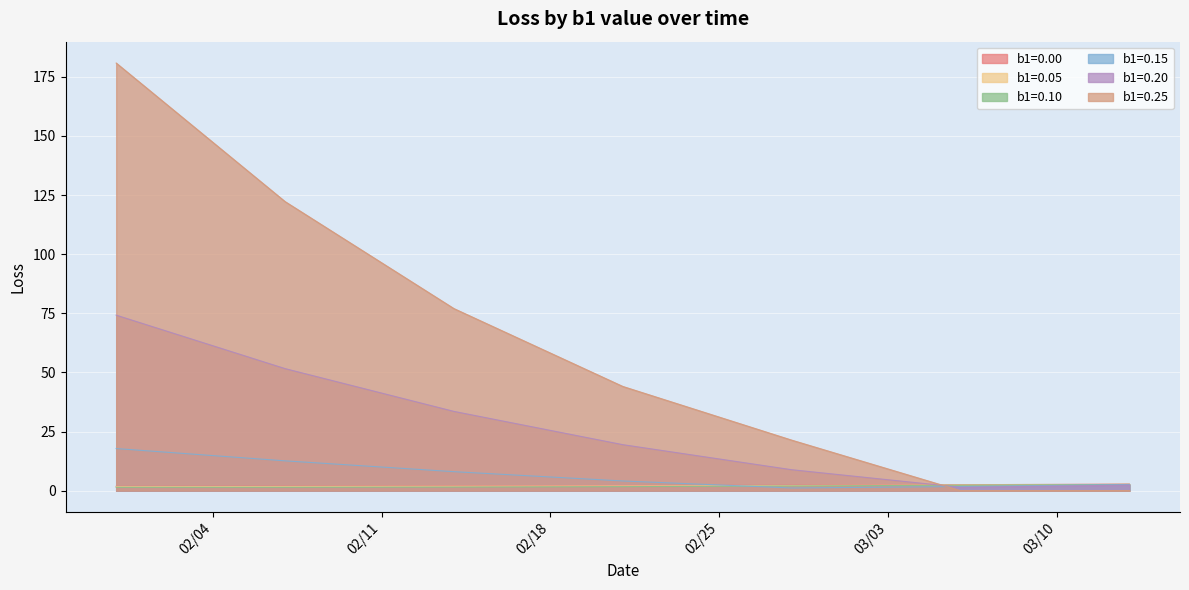

Which series has the widest spread of values?

b1=0.25